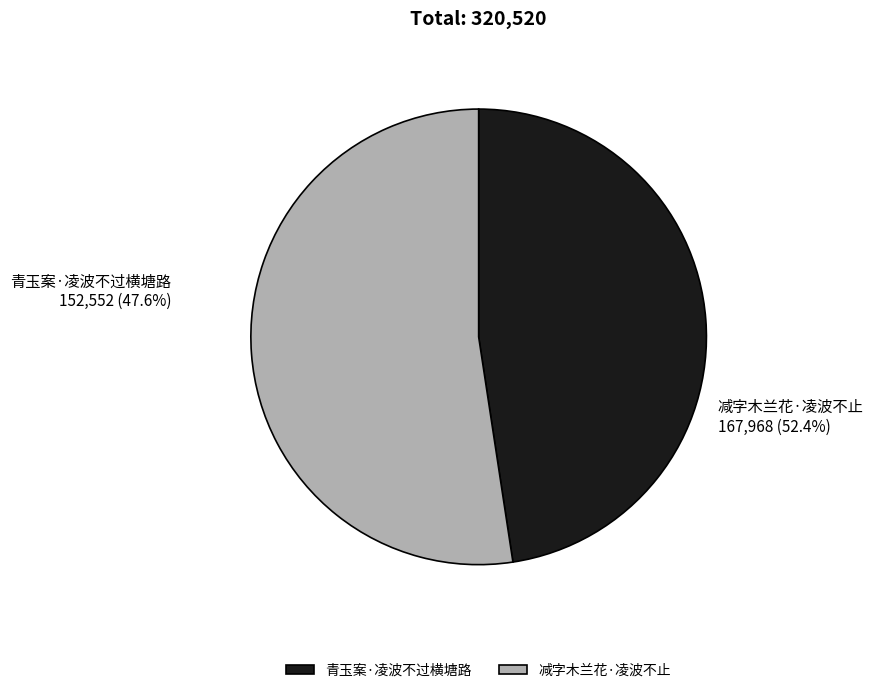

Combined, what portion of the pie is 青玉案·凌波不过横塘路 and 减字木兰花·凌波不止?

100.0%